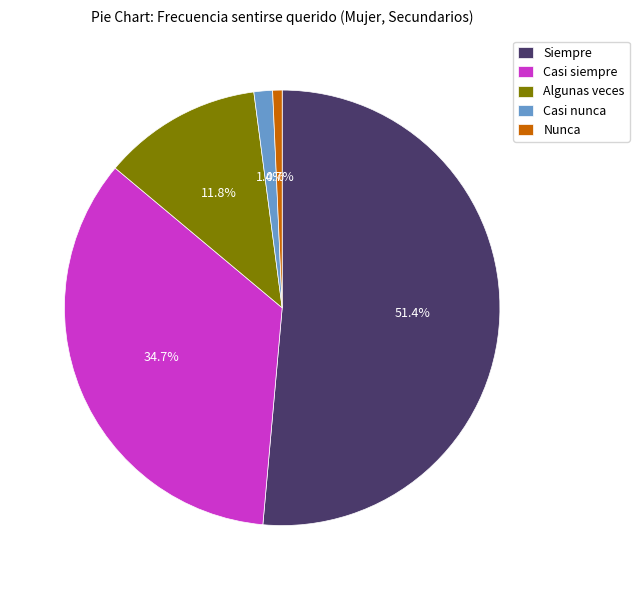

Is the sum of Siempre and Casi siempre greater than half?

Yes